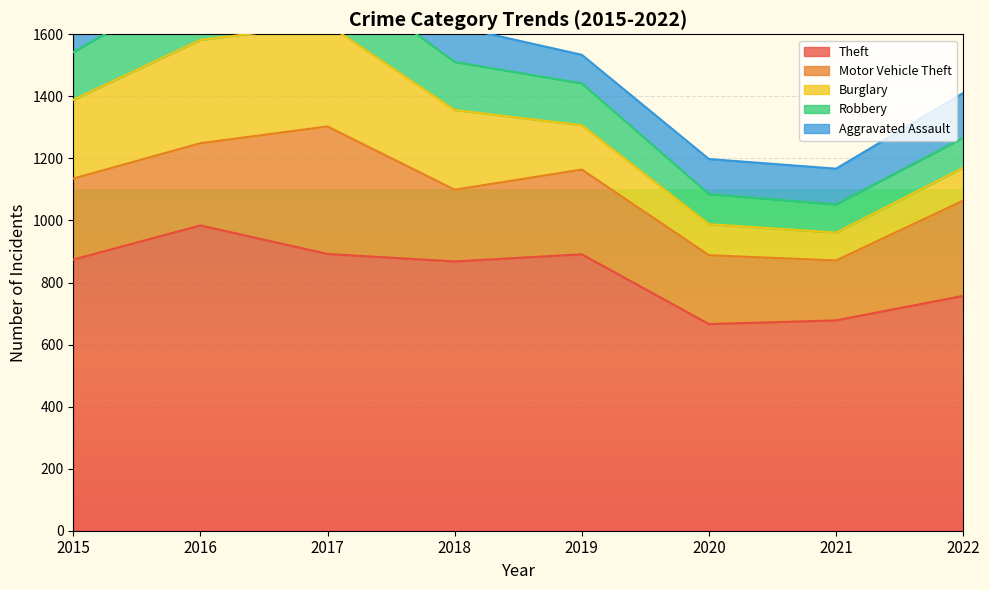

At which label is Aggravated Assault closest to 118?

2016